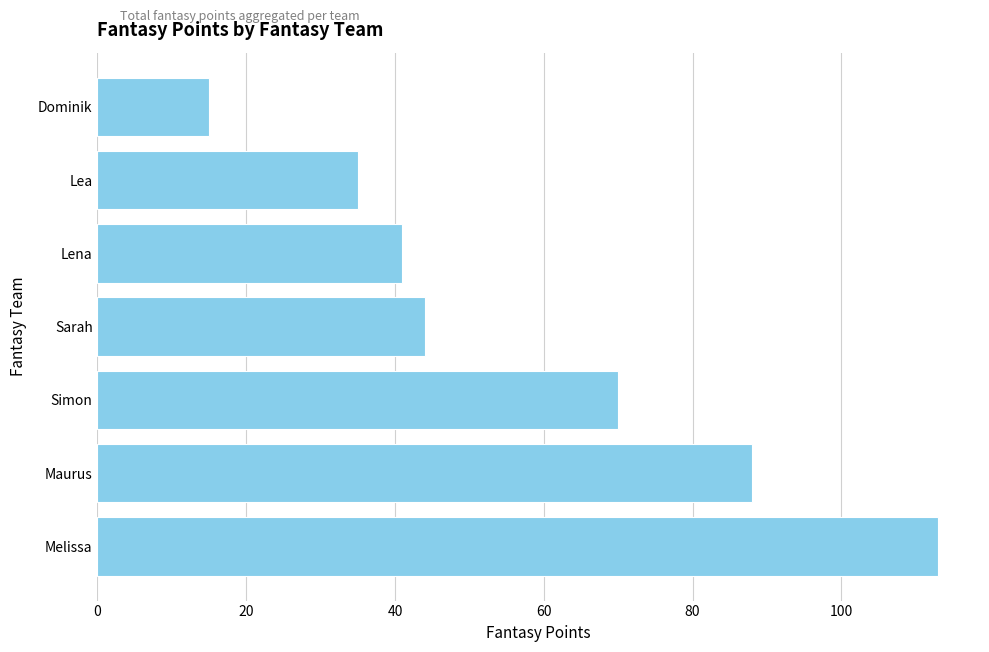

Rank the categories by value from highest to lowest.

Melissa, Maurus, Simon, Sarah, Lena, Lea, Dominik